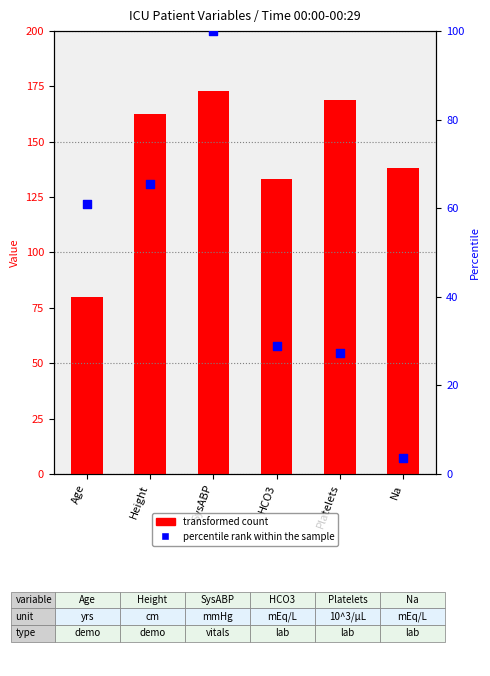

What are all the series names shown in the legend?

transformed count, percentile rank within the sample